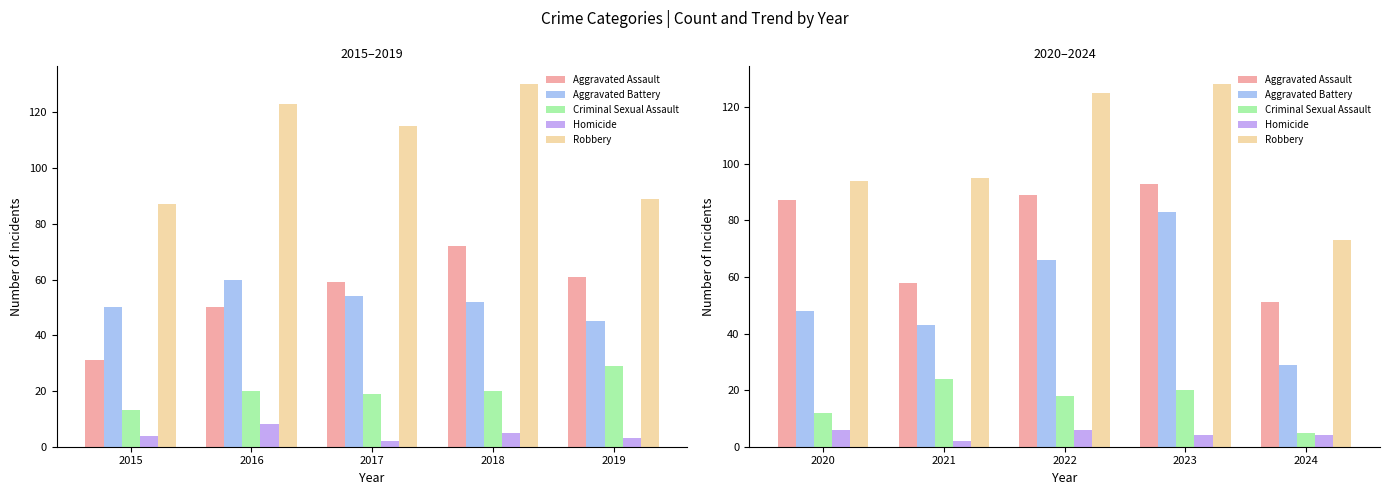

Count the number of categories in the chart.

5